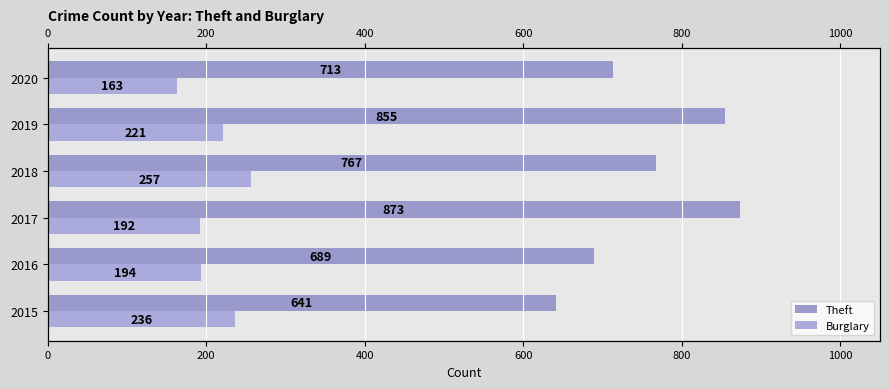

Rank the series by their maximum value, from lowest to highest.

Burglary, Theft